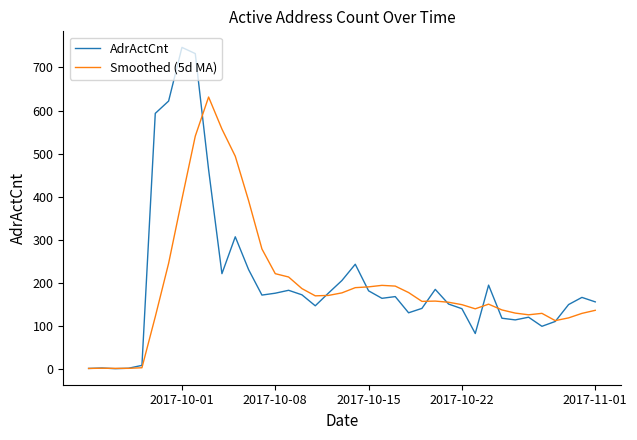

How many distinct data groups are displayed?

2